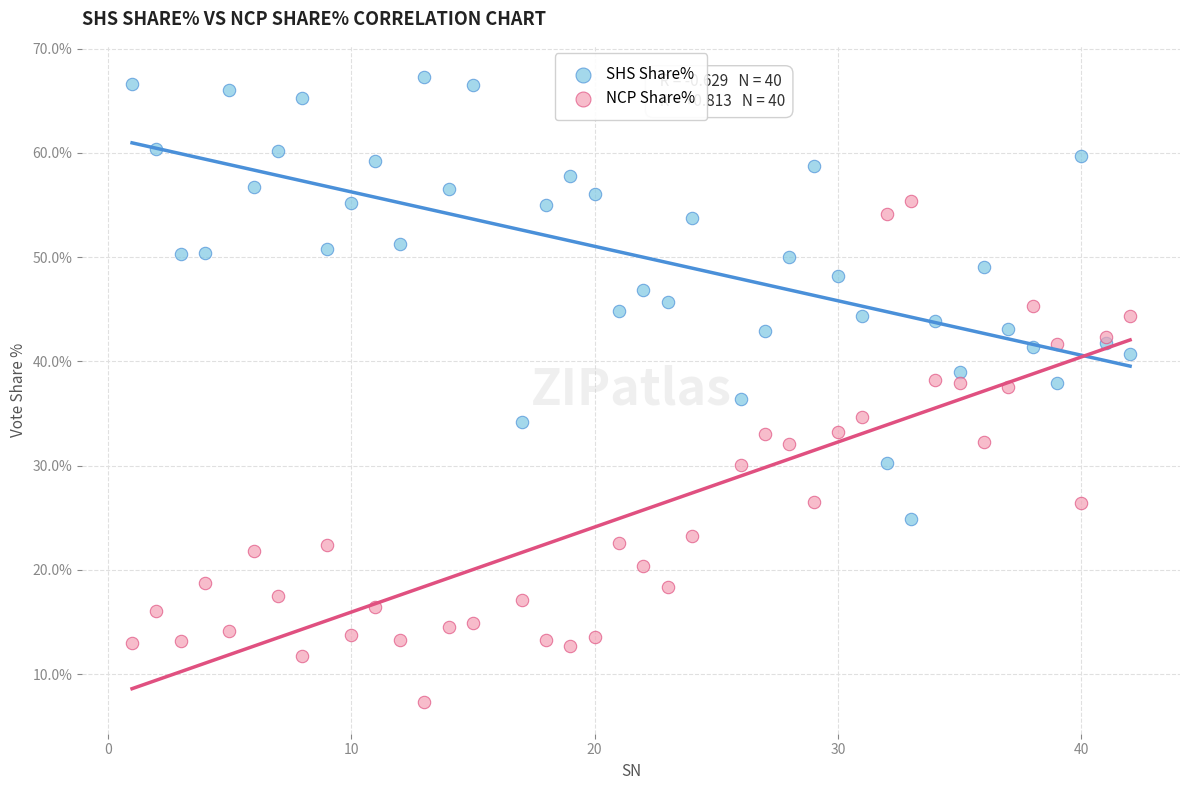

Which series contains the lowest Y value?

NCP Share%